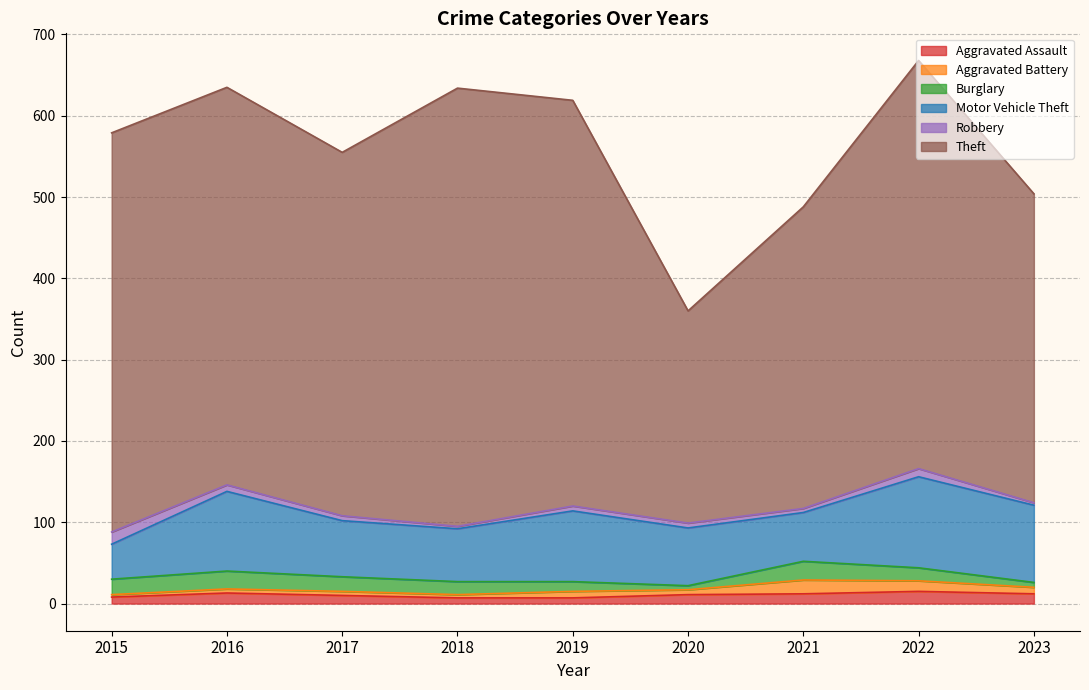

What is the spread (max minus min) of values at 2022?

492